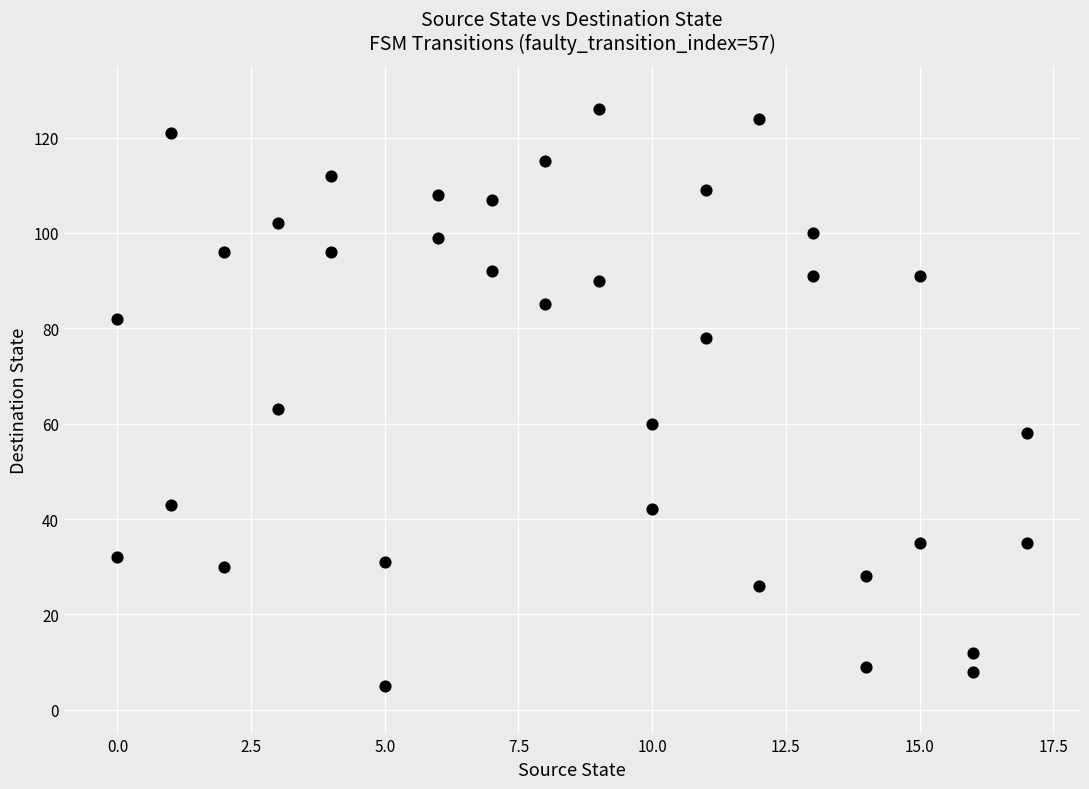

What Y value in the scatter plot is closest to 65?

63